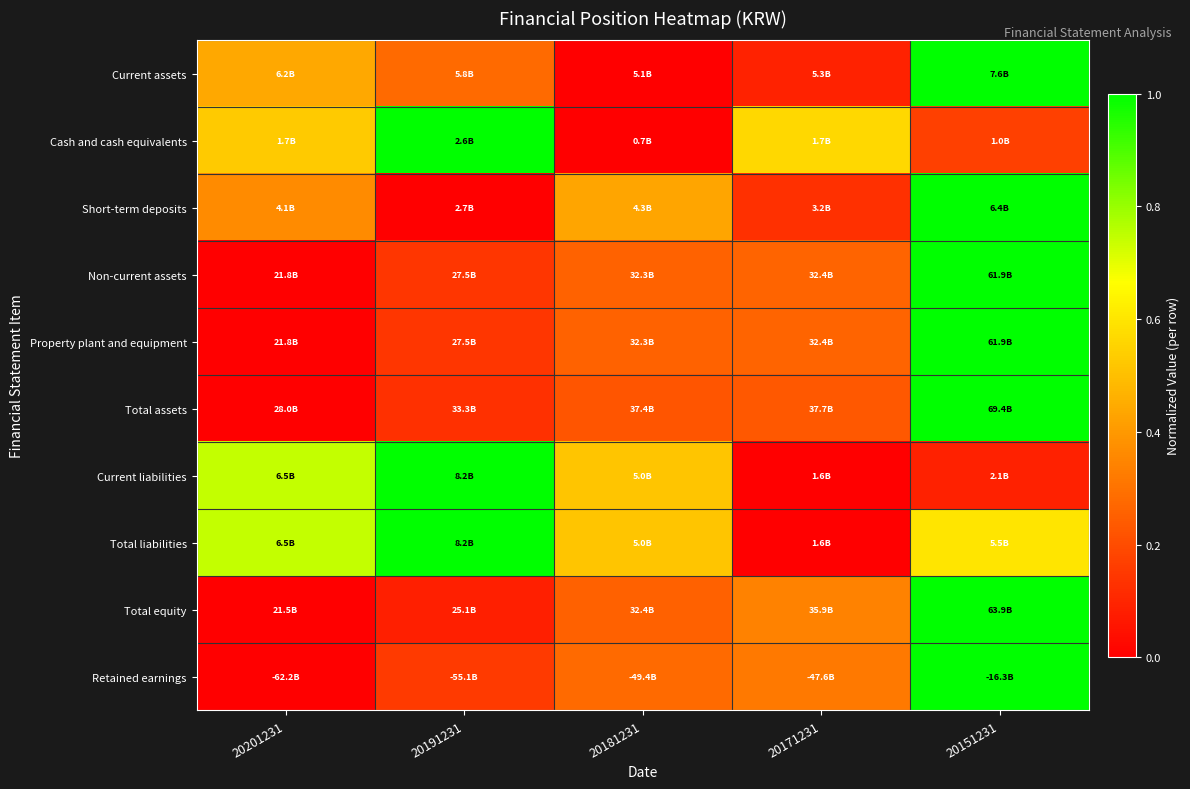

At which category does the chart reach its minimum across all series?

20181231